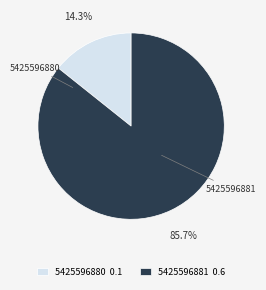

Is there a majority slice in this chart?

Yes